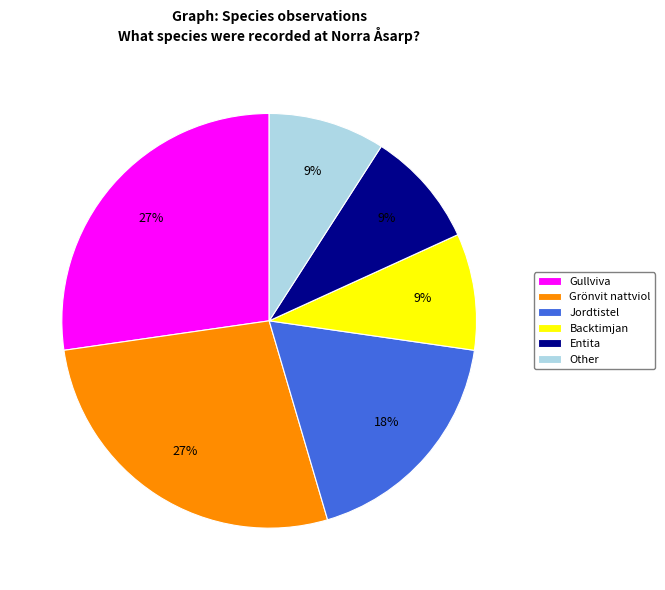

True or false: Grönvit nattviol accounts for 41% of the total.

False